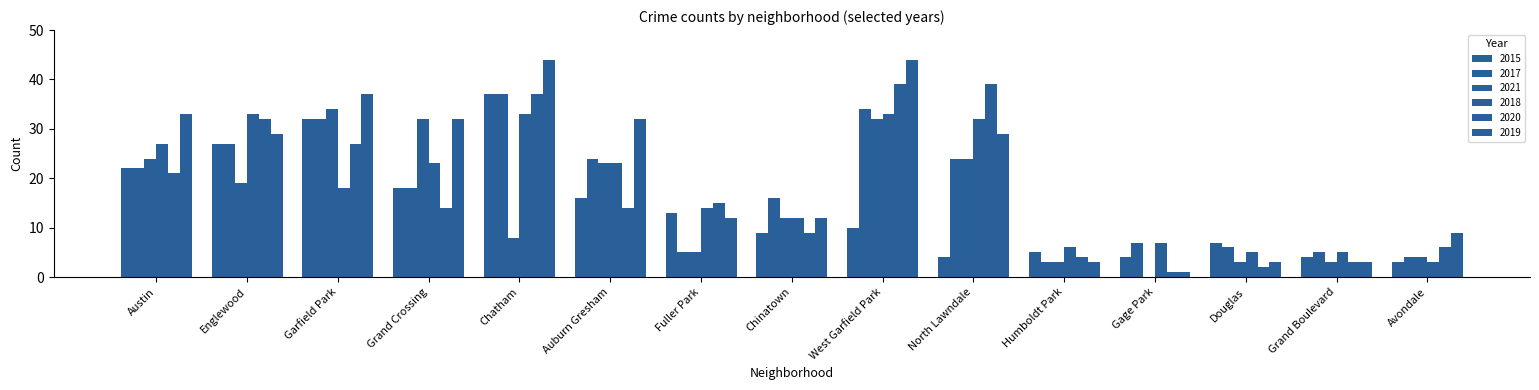

How many groups of bars are there?

15